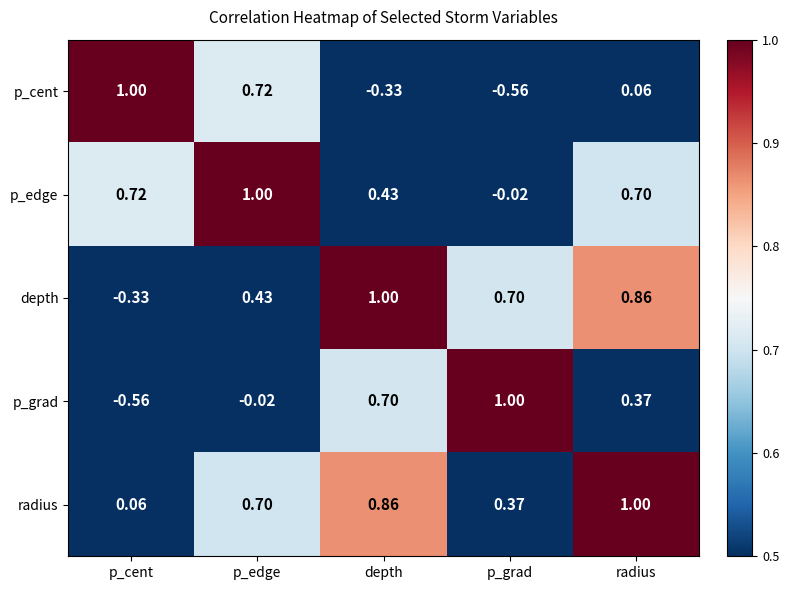

At which label is depth closest to 0?

p_cent